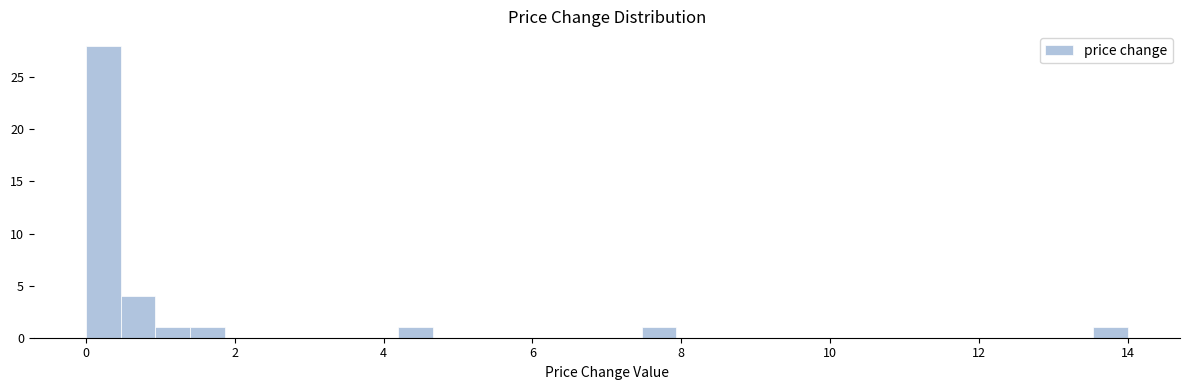

Around what value on the x-axis is the tallest bar? Give the approximate position of its centre, as read against the axis.

0.2